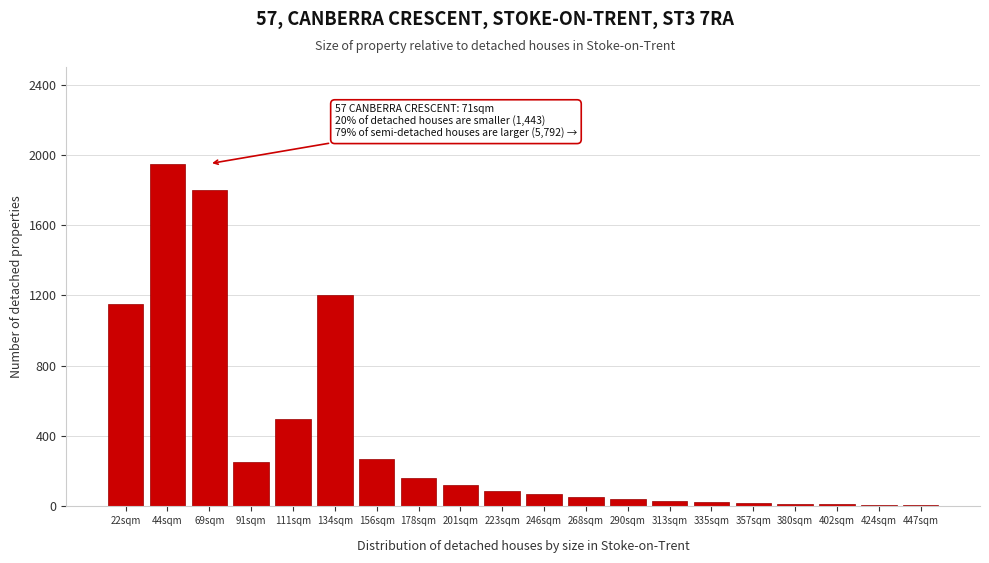

What is the label of the 7th bar from the left?

156sqm